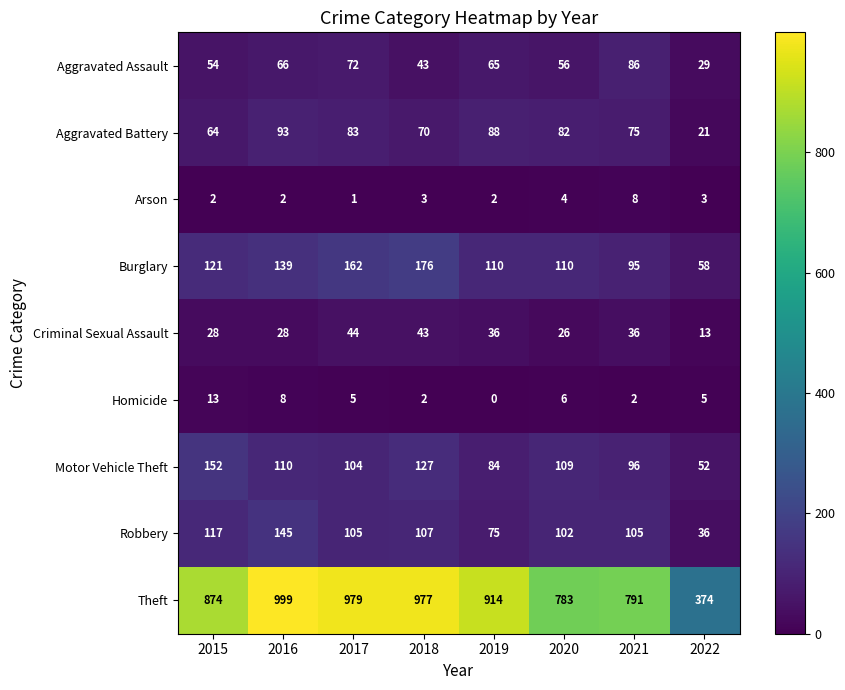

At which category does the chart reach its minimum across all series?

2019